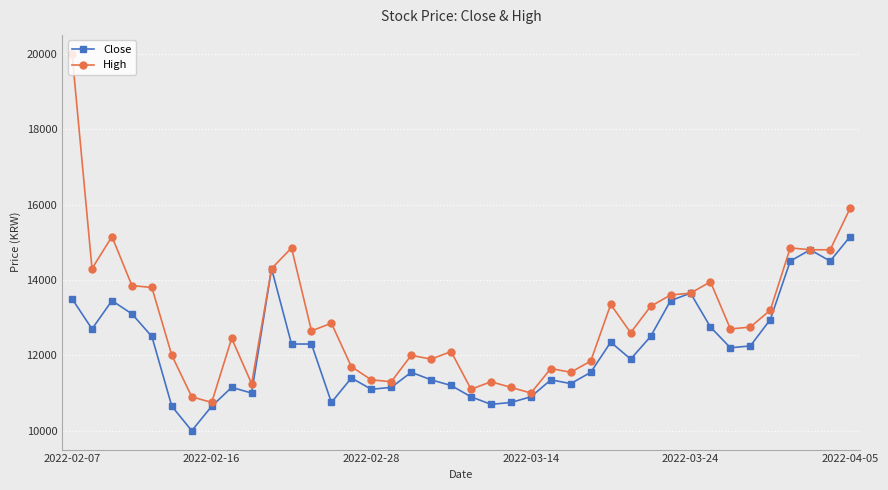

Rank the series by their maximum value, from highest to lowest.

High, Close